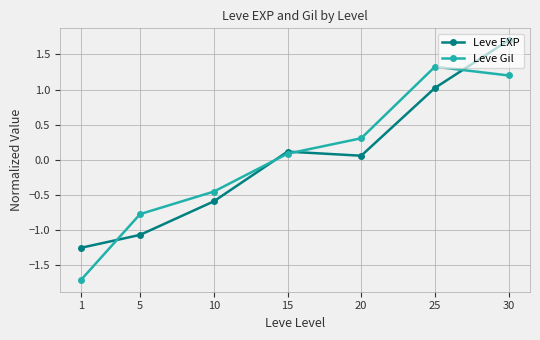

What is the minimum value shown in the chart?

-1.7